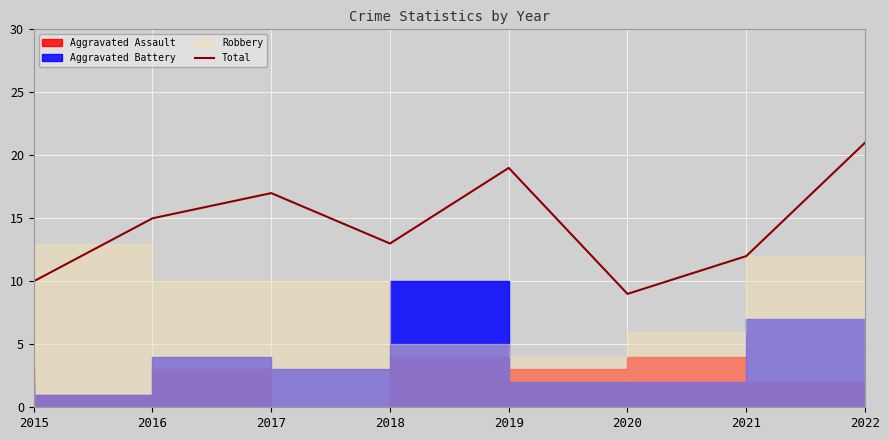

Reading left to right, extract all data points from this chart.

2015=10	2016=15	2017=17	2018=13	2019=19	2020=9	2021=12	2022=21